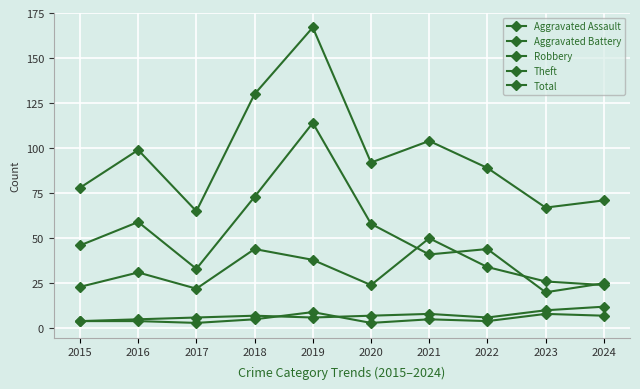

Does the chart display data point markers on the line(s)?

Yes